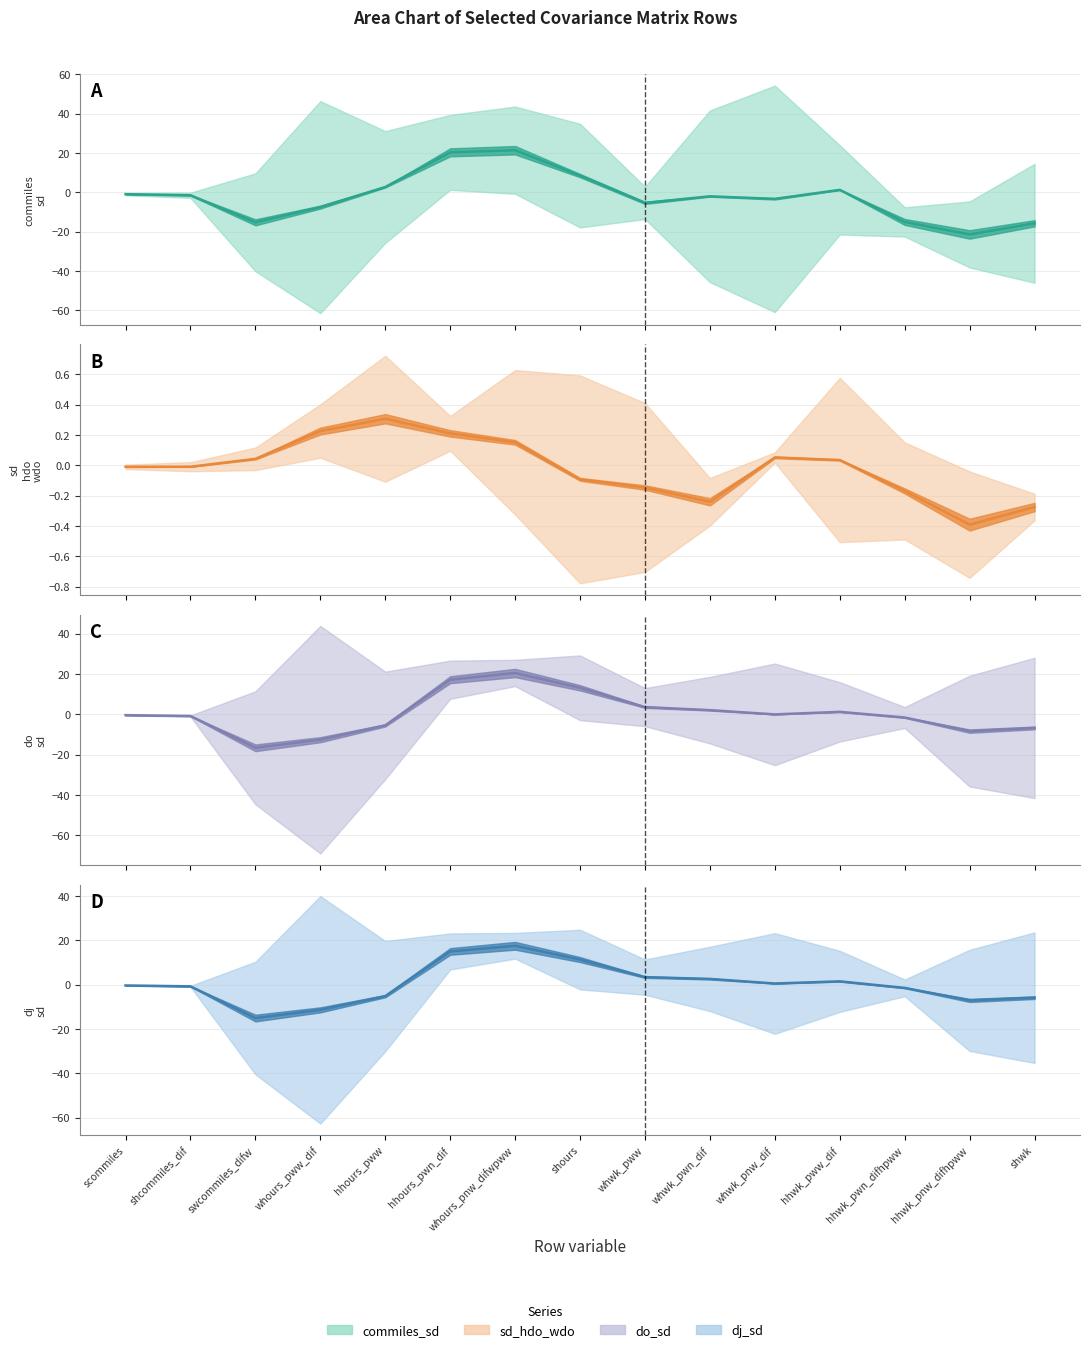

List the labels in order of dj_sd value, largest first.

whours_pnw_difwpww, hhours_pwn_dif, shours, whwk_pww, whwk_pwn_dif, hhwk_pww_dif, whwk_pnw_dif, scommiles, shcommiles_dif, hhwk_pwn_difhpww, hhours_pww, shwk, hhwk_pnw_difhpww, whours_pww_dif, swcommiles_difw